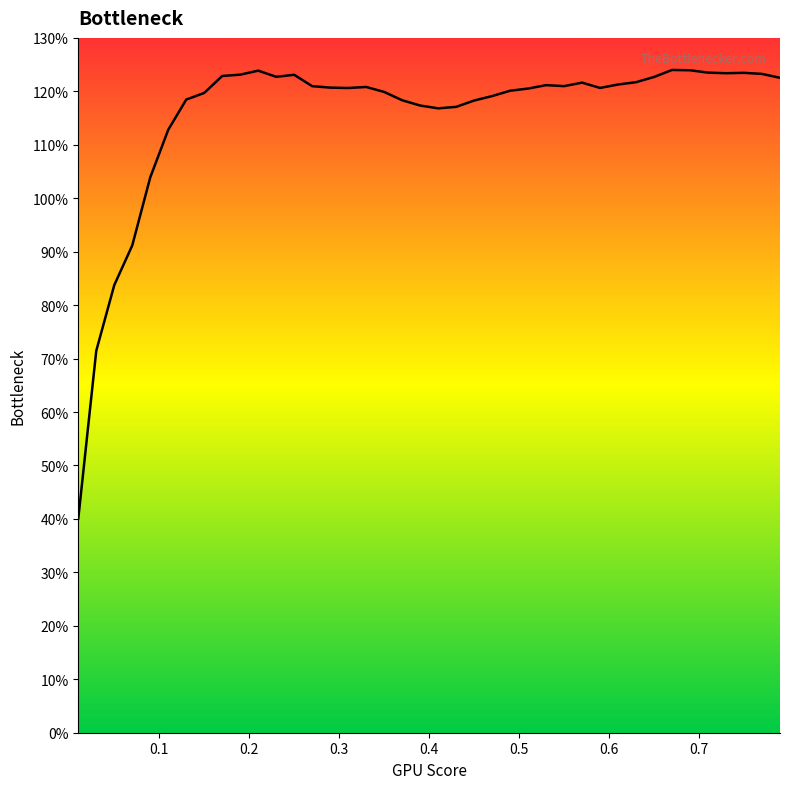

What is the maximum value shown in the chart?

124.0